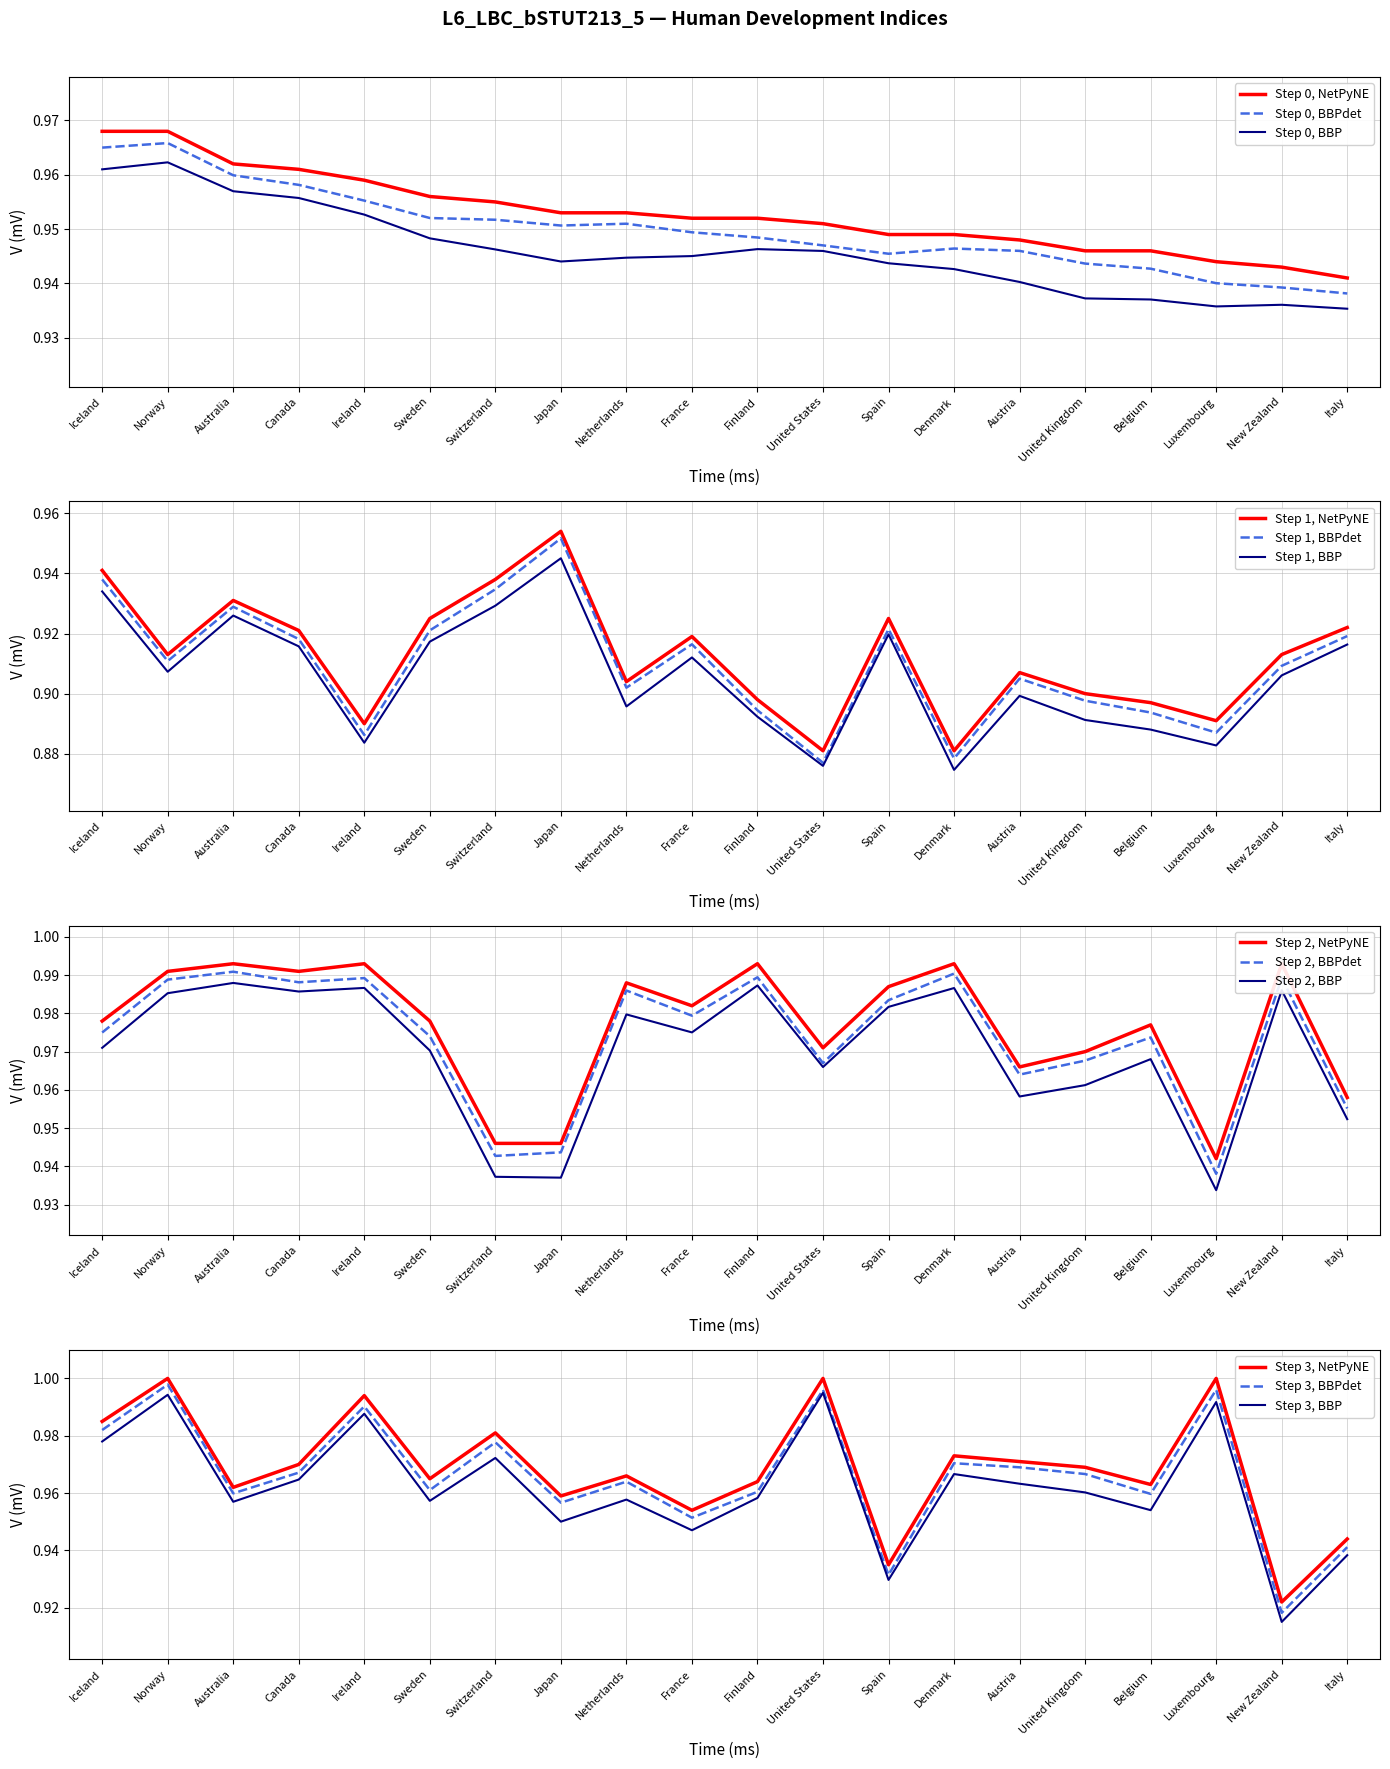

Rank the series at Switzerland from lowest to highest value.

Life expectancy index, Education index, HDI value, GDP index